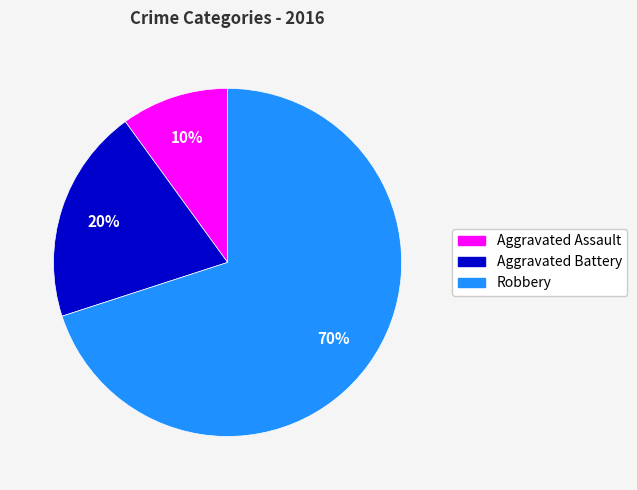

To the nearest percent, what portion does Aggravated Assault represent?

10%